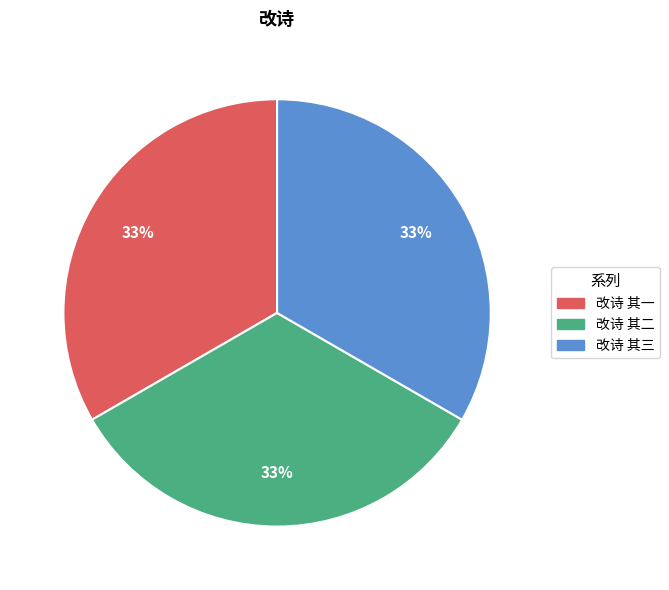

Is the sum of 改诗 其三 and 改诗 其二 greater than half?

Yes